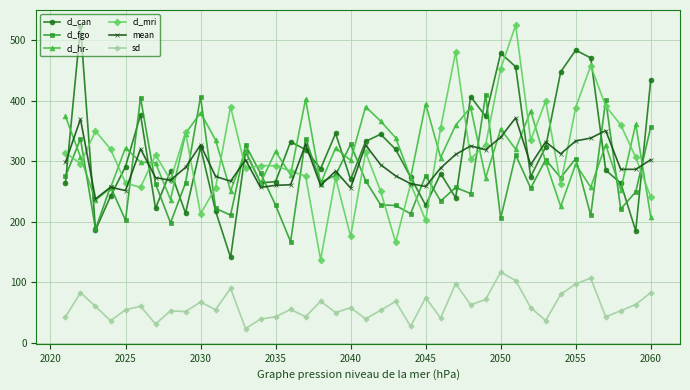

What is the value of the cl_fgo point at the 36th from the left?

210.6